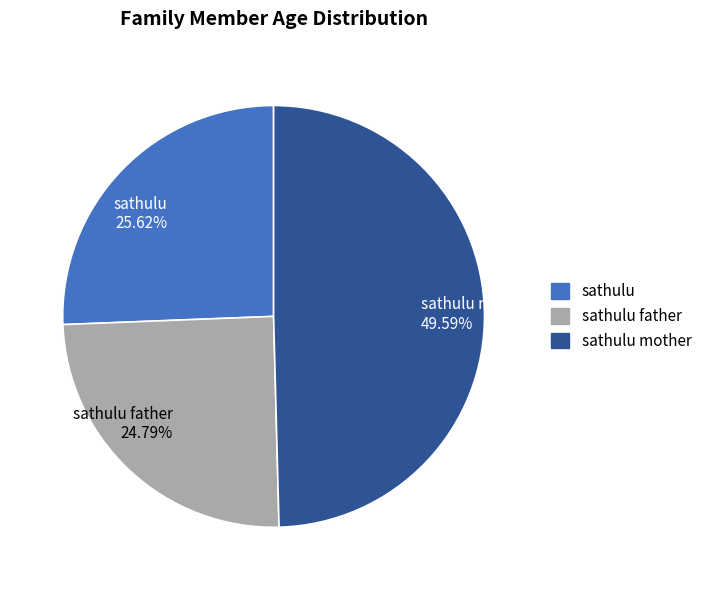

Combined, what portion of the pie is sathulu father and sathulu?

50.4%